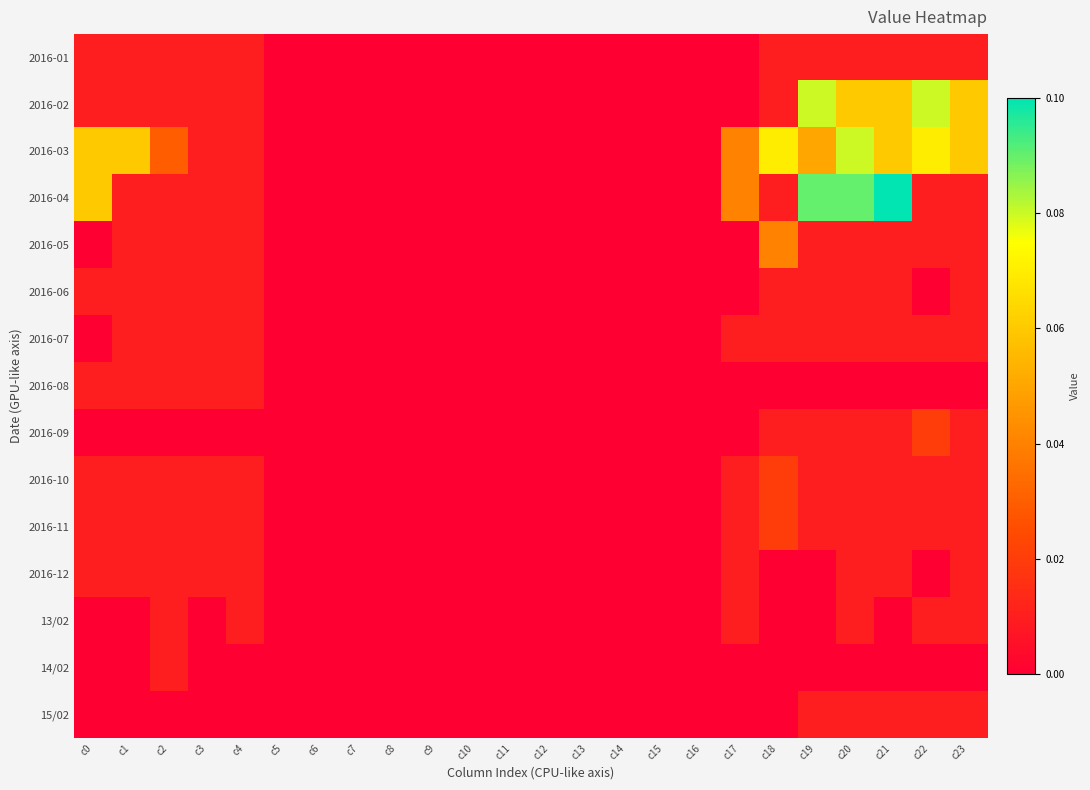

Rank the series at c1 from highest to lowest value.

2016-03, 2016-01, 2016-02, 2016-04, 2016-05, 2016-06, 2016-07, 2016-08, 2016-10, 2016-11, 2016-12, 2016-09, 13/02, 14/02, 15/02